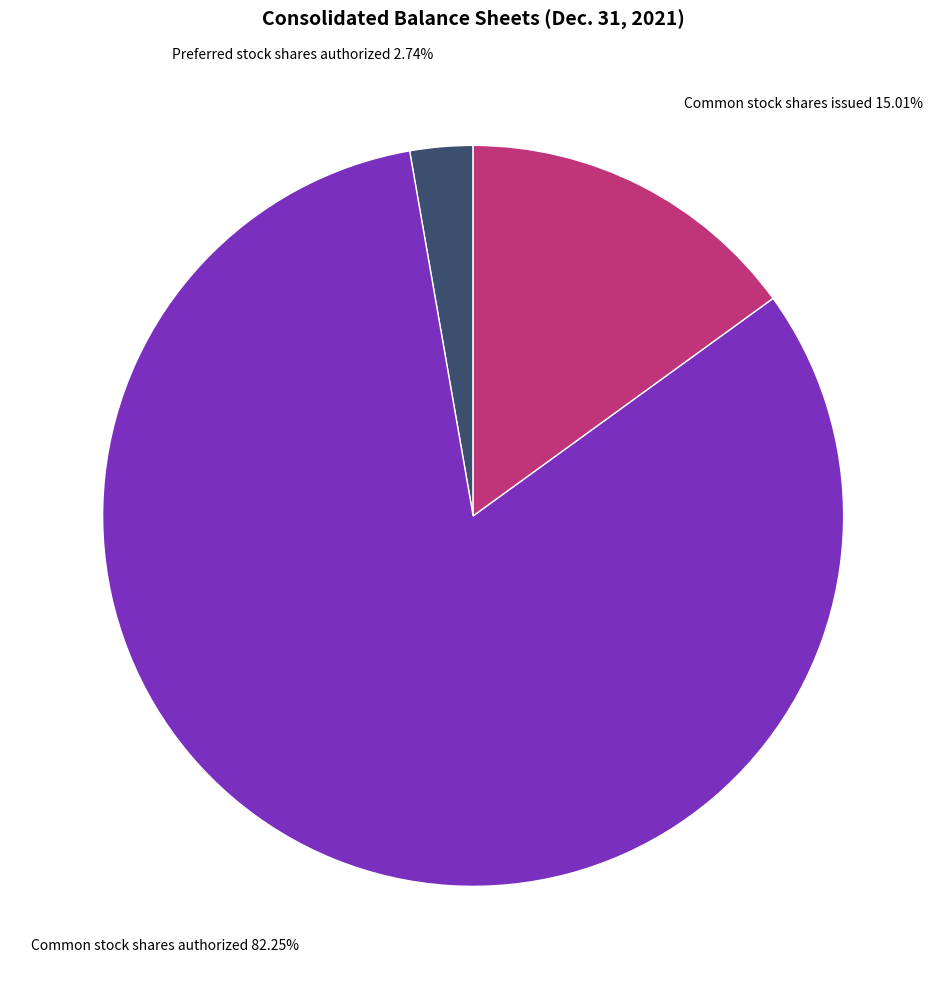

How many slices are in this pie chart?

3